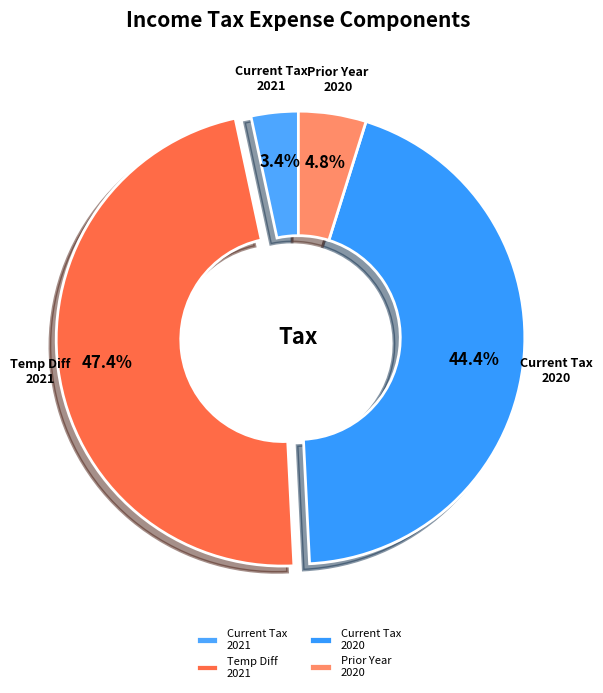

What portion of the pie excludes Prior Year 2020?

95.2%